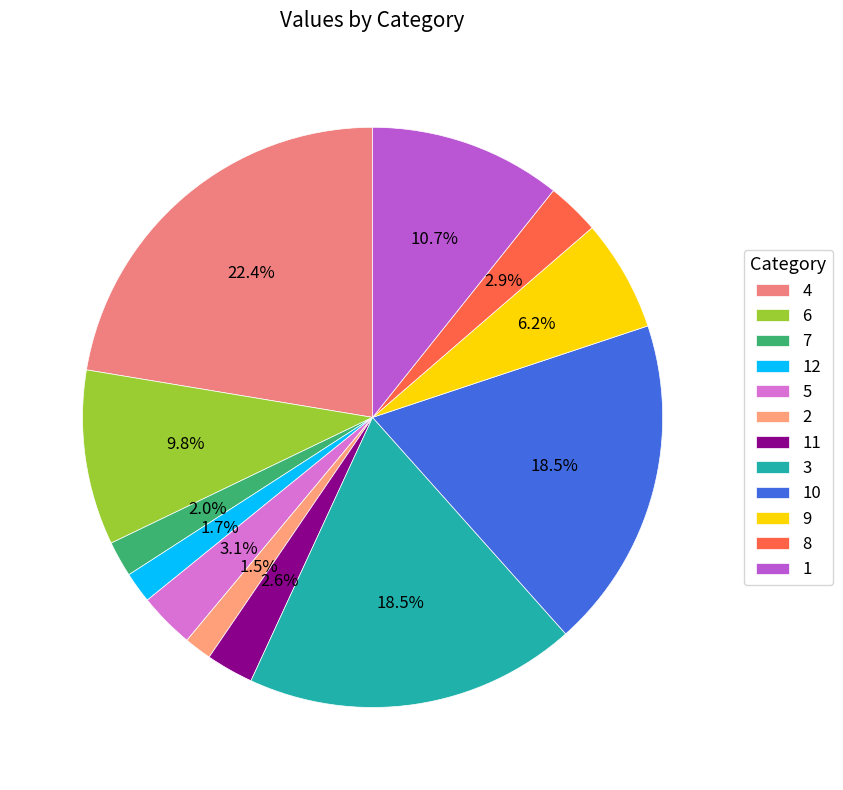

Rank the categories by value from highest to lowest.

4, 10, 3, 1, 6, 9, 5, 8, 11, 7, 12, 2